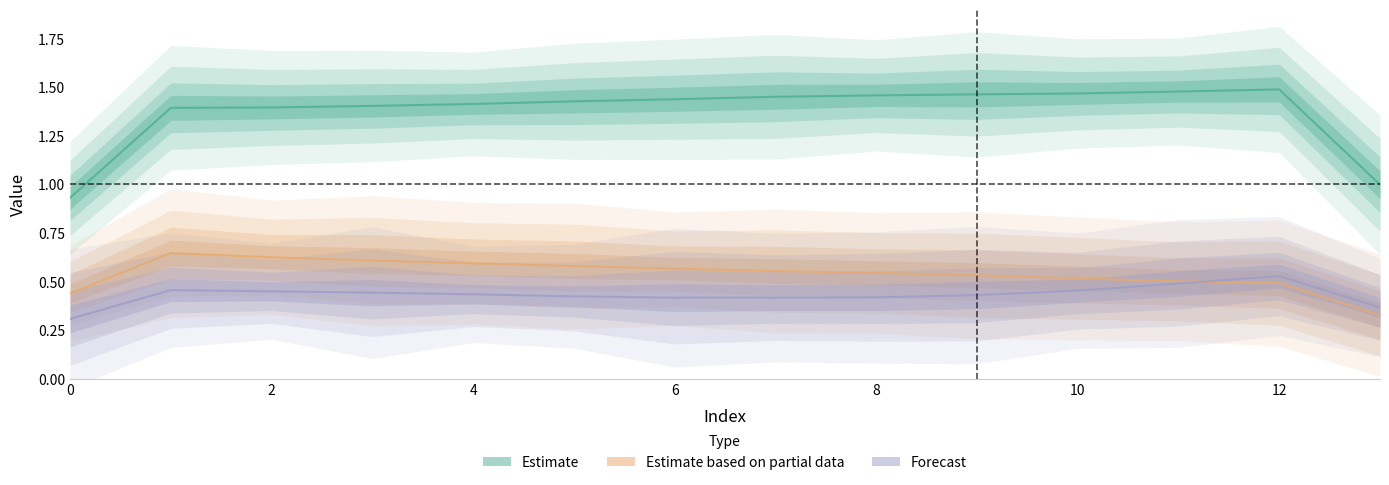

Reading right to left, transcribe all the data shown in this chart.

Estimate: 1.0	1.5	1.5	1.5	1.5	1.5	1.5	1.4	1.4	1.4	1.4	1.4	1.4	0.9
Estimate based on partial data: 0.3	0.5	0.5	0.5	0.5	0.5	0.6	0.6	0.6	0.6	0.6	0.6	0.6	0.4
Forecast: 0.4	0.5	0.5	0.5	0.4	0.4	0.4	0.4	0.4	0.4	0.4	0.4	0.5	0.3